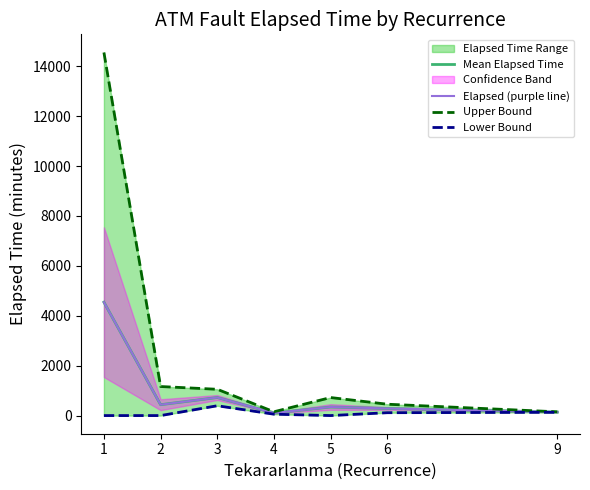

At how many categories does at least one series exceed 9723?

1